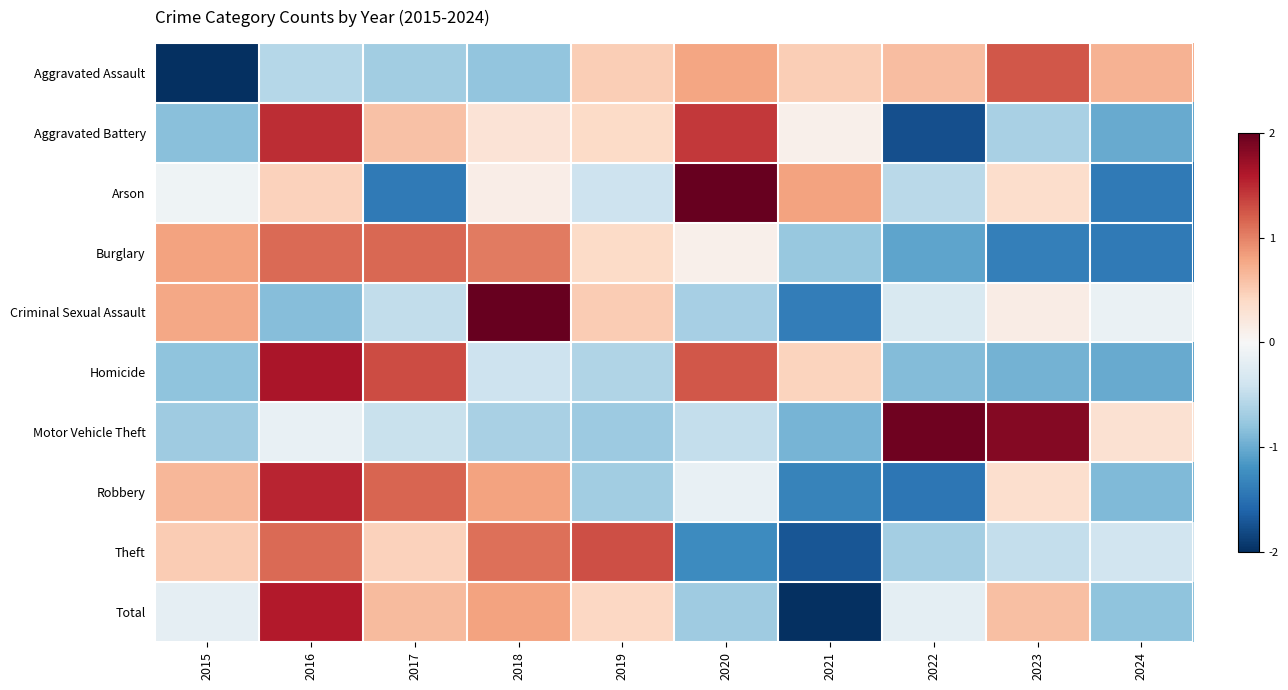

Which series has the largest total across all categories?

Total